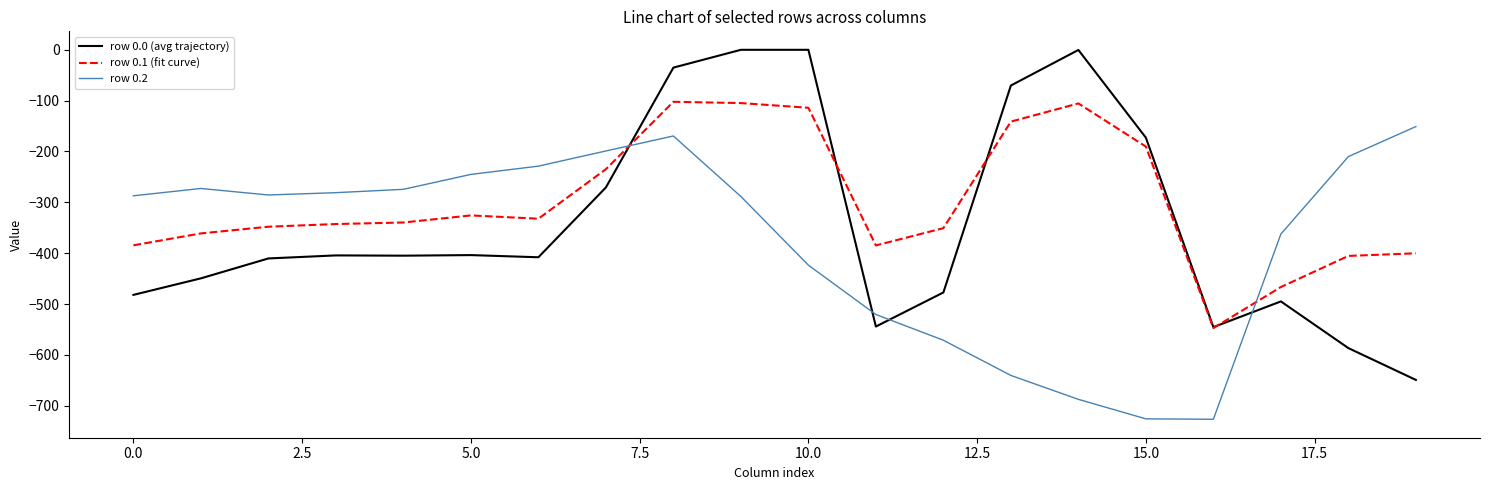

Rank the series by their maximum value, from highest to lowest.

row 0.0 (avg trajectory), row 0.1 (fit curve), row 0.2